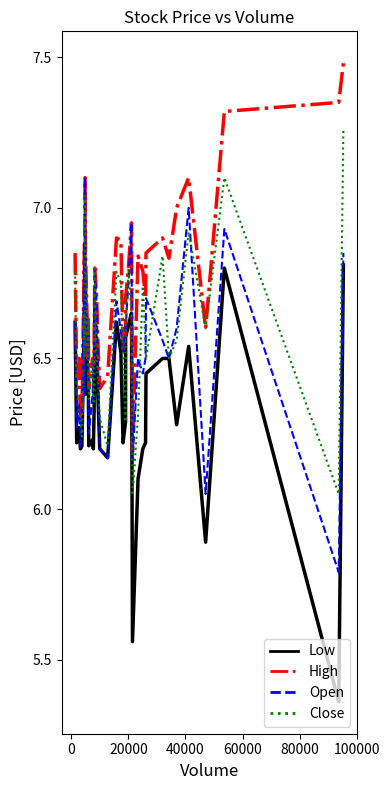

Which series has the widest spread of values?

Low